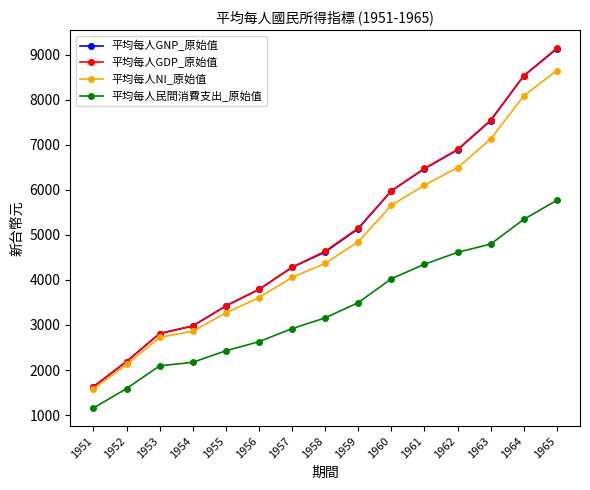

How many data points in 平均每人民間消費支出_原始值 are less than 3158?

7